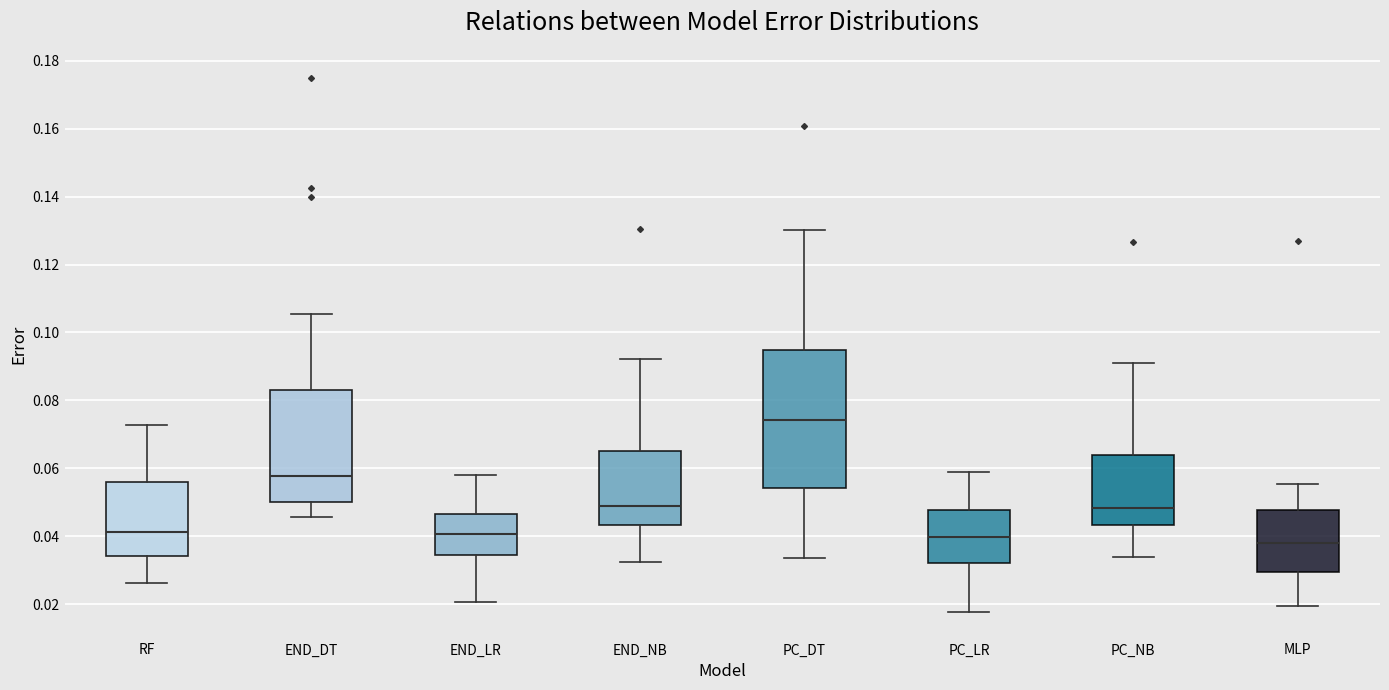

Reading left to right, read every box against the y-axis: the position of its median line, the range the box covers, and the ends of its whiskers. The values are not printed on the chart, so give them approximately, as read against the axis.

RF: median 0.042, box 0.034 to 0.056, whiskers 0.026 to 0.072
END_DT: median 0.058, box 0.050 to 0.082, whiskers 0.046 to 0.106
END_LR: median 0.040, box 0.034 to 0.046, whiskers 0.020 to 0.058
END_NB: median 0.048, box 0.044 to 0.064, whiskers 0.032 to 0.092
PC_DT: median 0.074, box 0.054 to 0.094, whiskers 0.034 to 0.130
PC_LR: median 0.040, box 0.032 to 0.048, whiskers 0.018 to 0.060
PC_NB: median 0.048, box 0.044 to 0.064, whiskers 0.034 to 0.092
MLP: median 0.038, box 0.030 to 0.048, whiskers 0.020 to 0.056